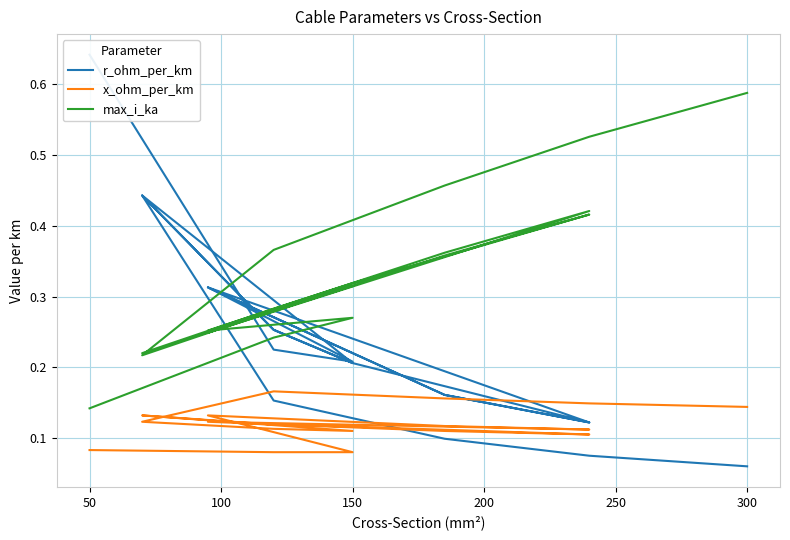

At which label is x_ohm_per_km closest to 0?

50